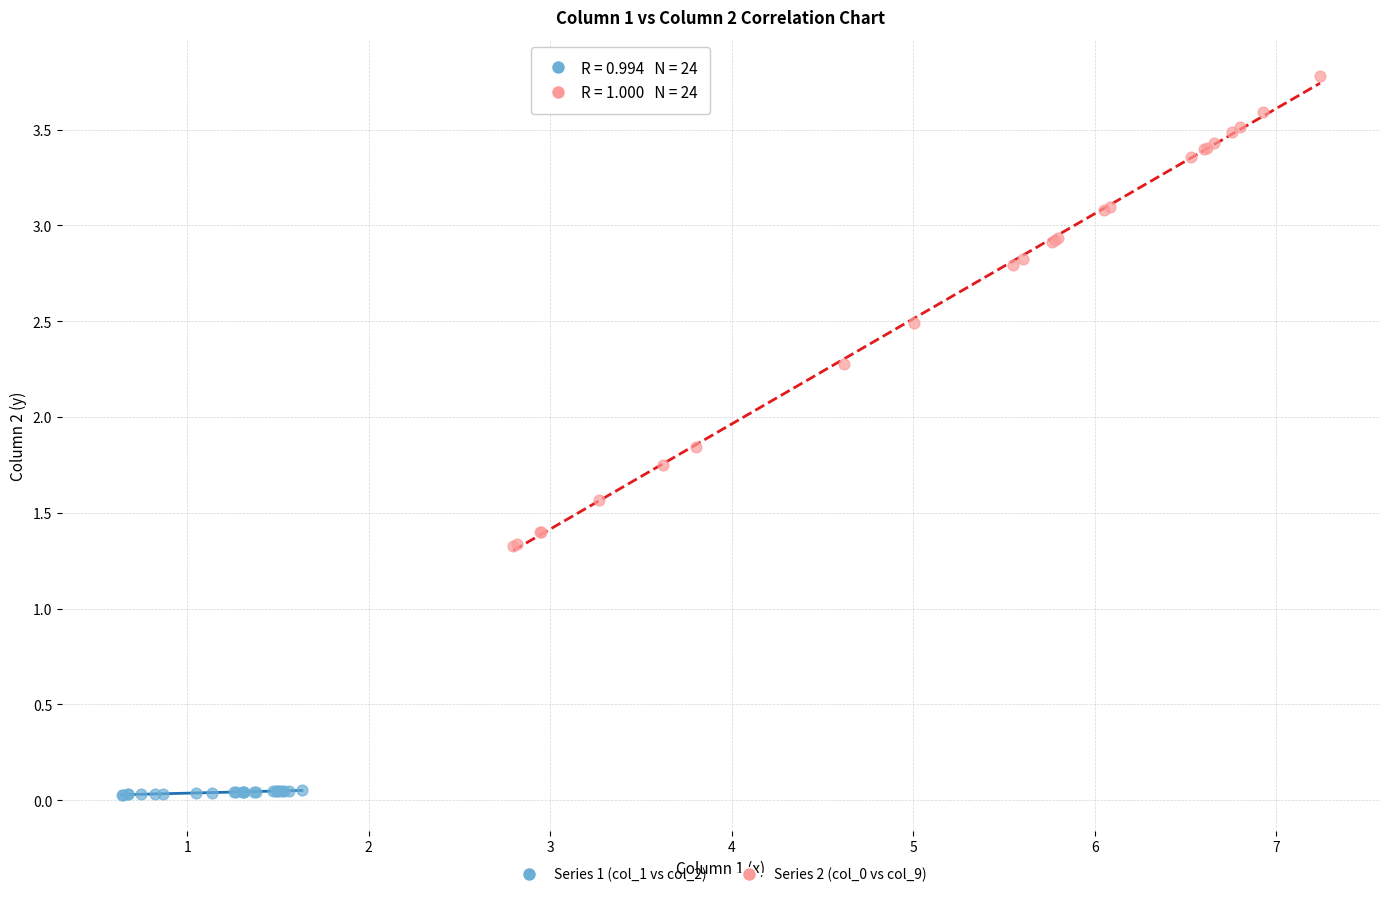

Which series contains the lowest Y value?

Series 1 (col_1 vs col_2)